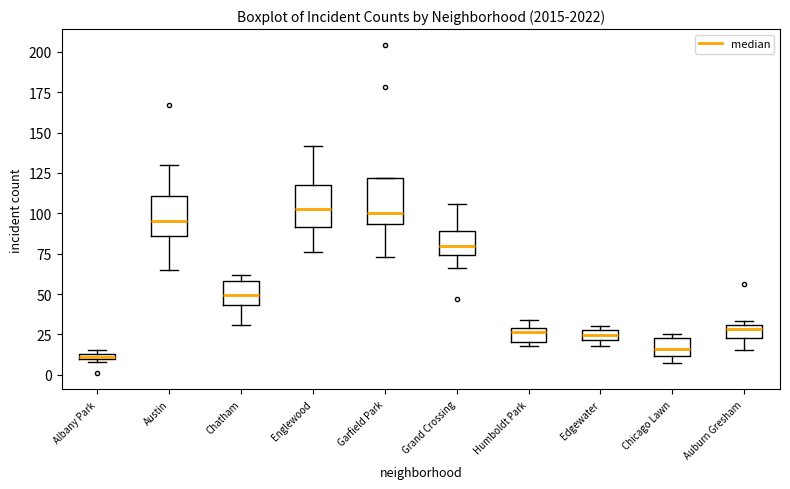

Where is the upper edge of the box for Albany Park on the y-axis? The values are not printed on the chart, so give them approximately, as read against the axis.

15